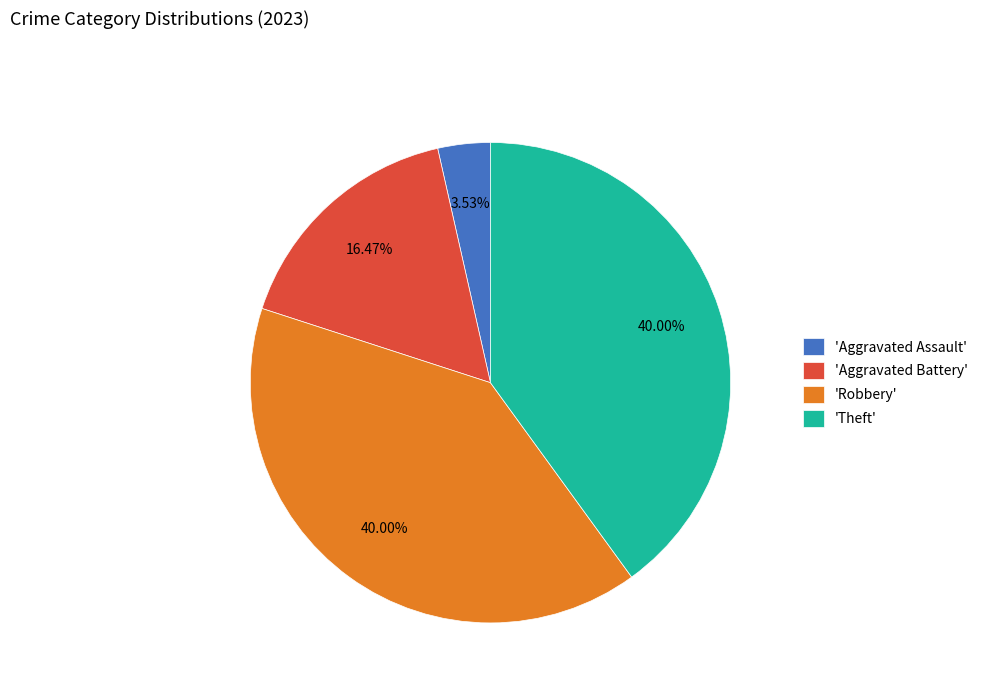

What is the smallest slice in the pie chart?

'Aggravated Assault'